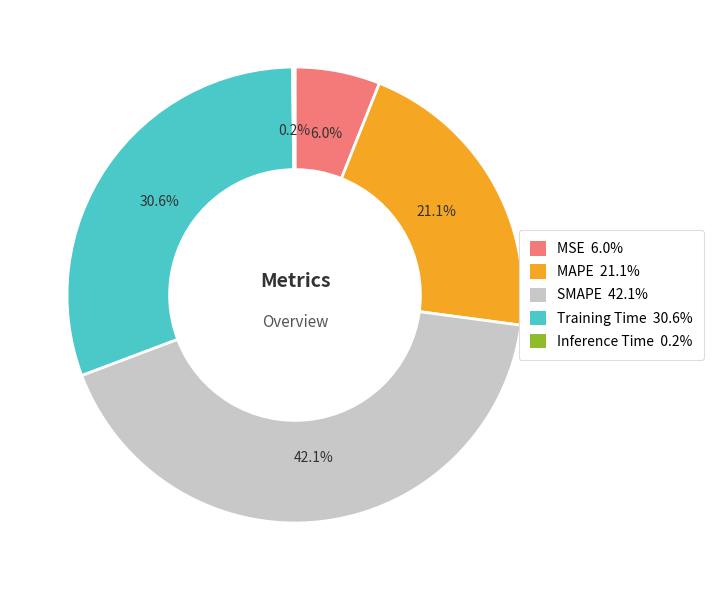

Which category has the biggest portion of the pie?

SMAPE